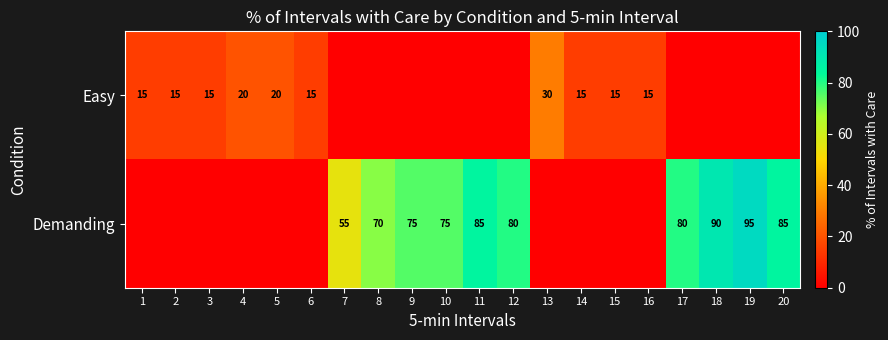

What is the difference between the Easy values at 4 and 2?

5